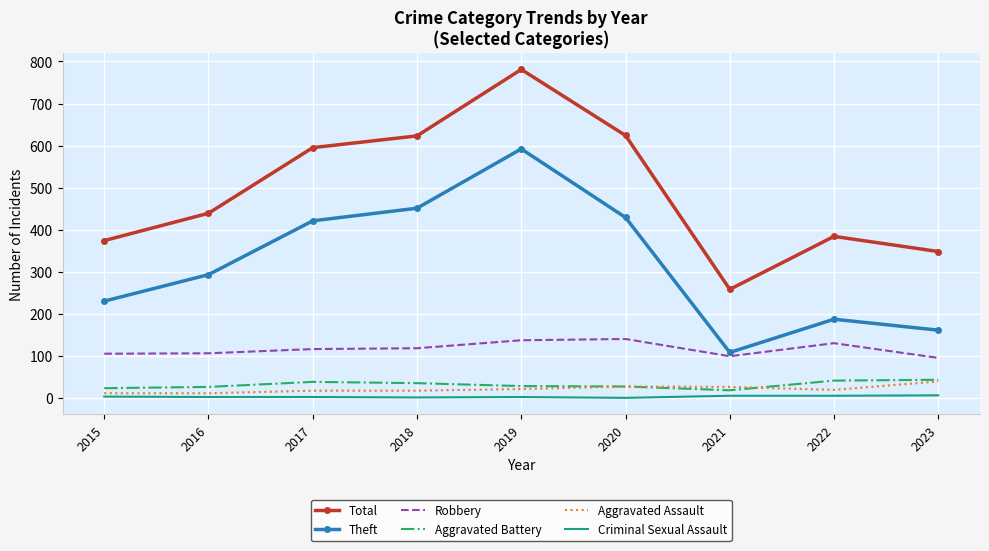

At which category does the chart reach its peak across all series?

2019